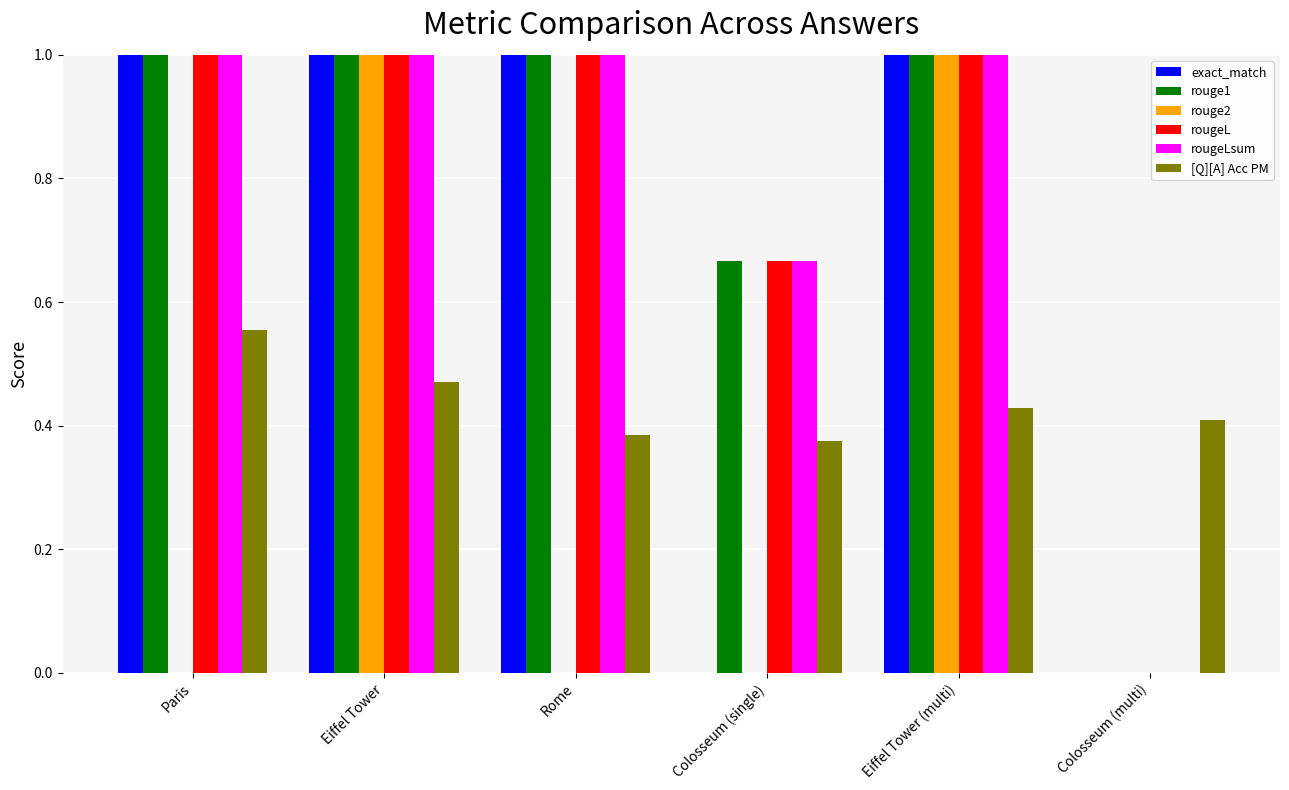

What is the maximum value shown in the chart?

1.0